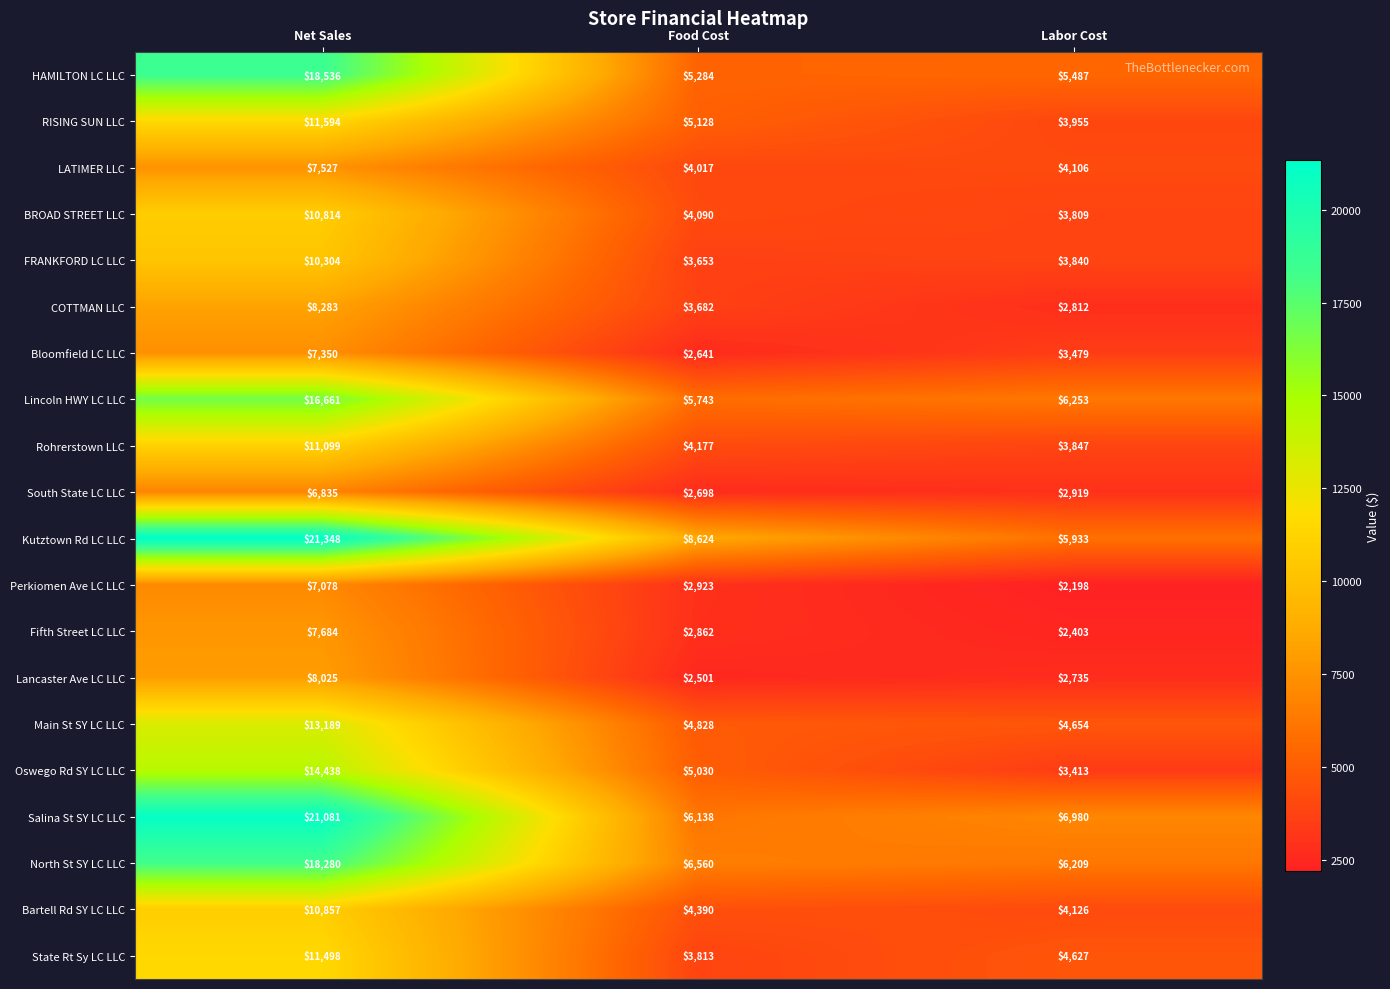

At Net Sales, list the series in order from largest to smallest.

Kutztown Rd LC LLC, Salina St SY LC LLC, HAMILTON LC LLC, North St SY LC LLC, Lincoln HWY LC LLC, Oswego Rd SY LC LLC, Main St SY LC LLC, RISING SUN LLC, State Rt Sy LC LLC, Rohrerstown LLC, Bartell Rd SY LC LLC, BROAD STREET LLC, FRANKFORD LC LLC, COTTMAN LLC, Lancaster Ave LC LLC, Fifth Street LC LLC, LATIMER LLC, Bloomfield LC LLC, Perkiomen Ave LC LLC, South State LC LLC